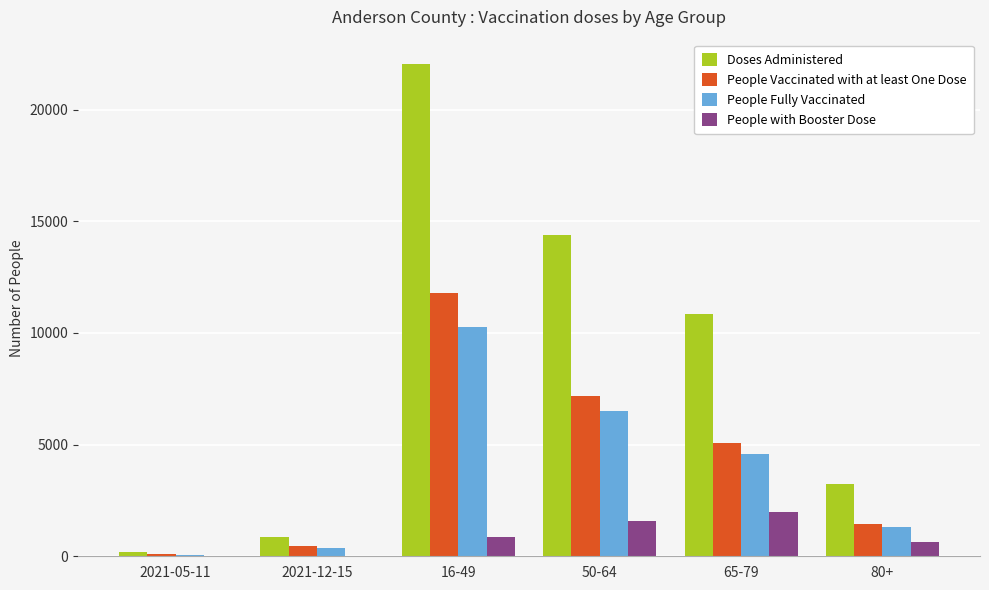

At which category is the sum across all series the highest?

16-49